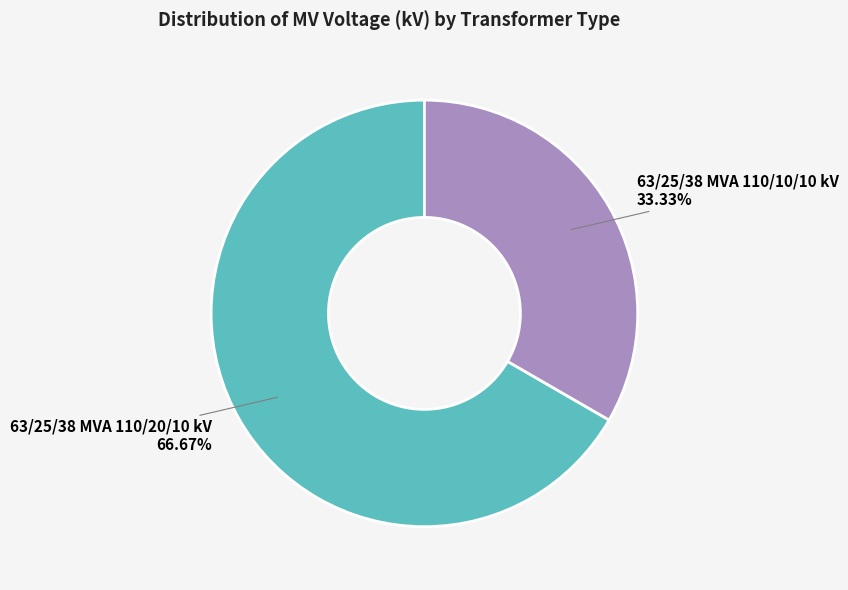

Between 63/25/38 MVA 110/20/10 kV and 63/25/38 MVA 110/10/10 kV, which is larger?

63/25/38 MVA 110/20/10 kV